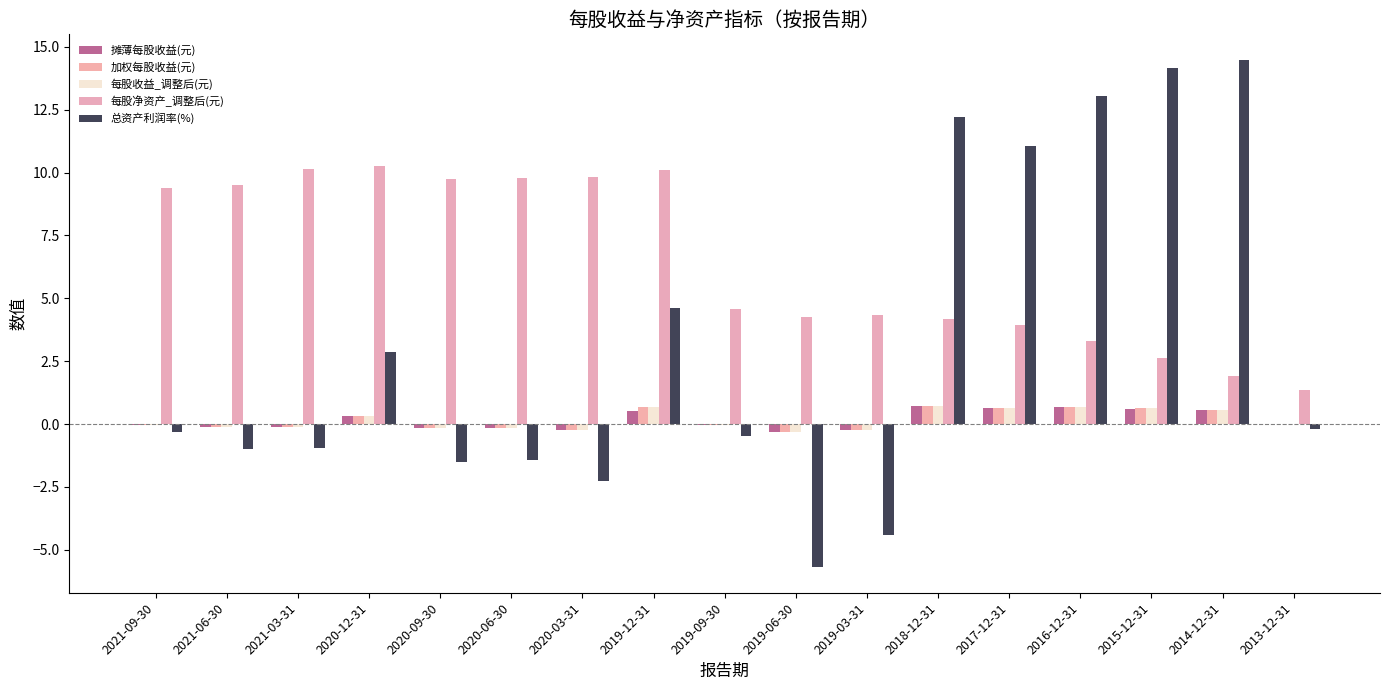

How many data points does each series have?

17